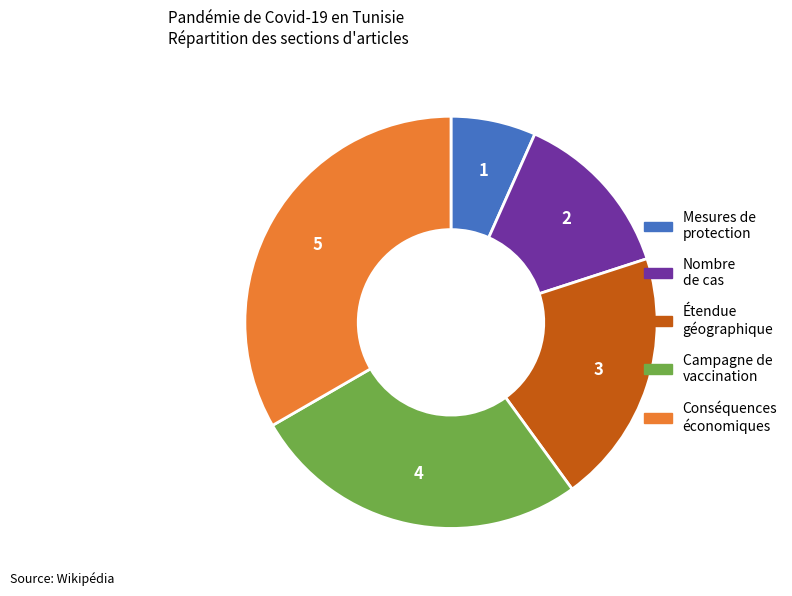

Does any single category account for the majority?

No